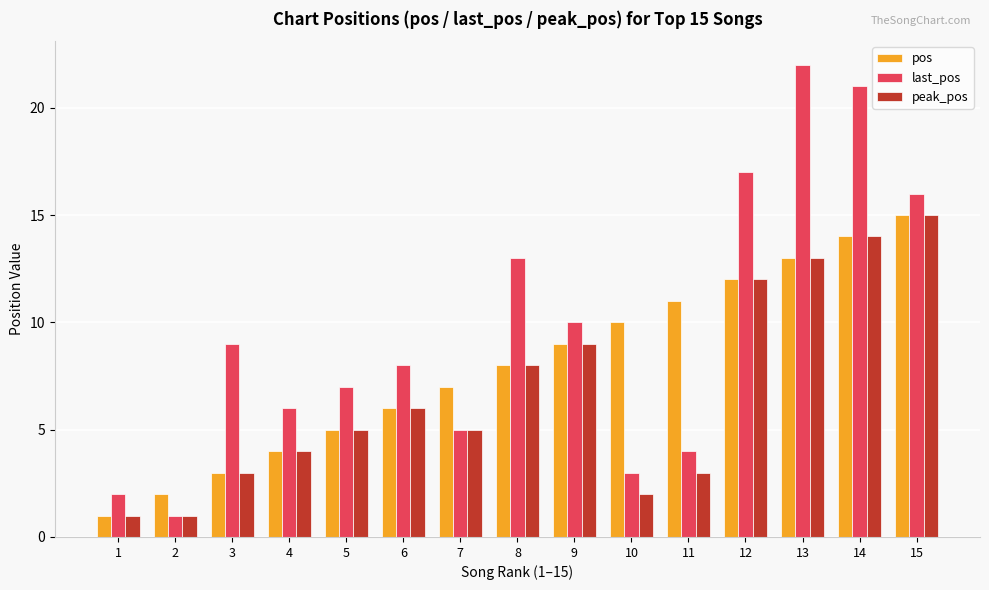

What is the difference between the maximum and minimum values in the pos series?

14